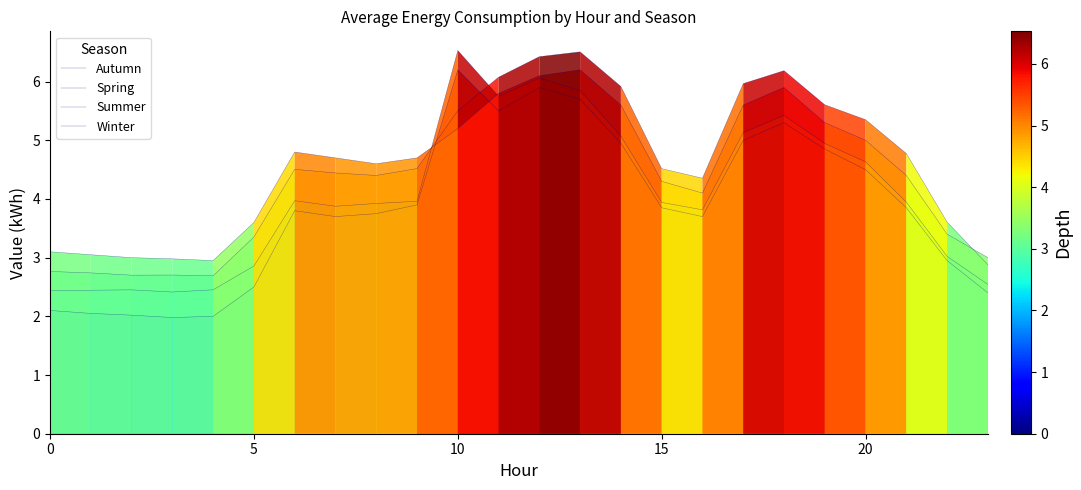

Is this an area chart (filled region under the line)?

No